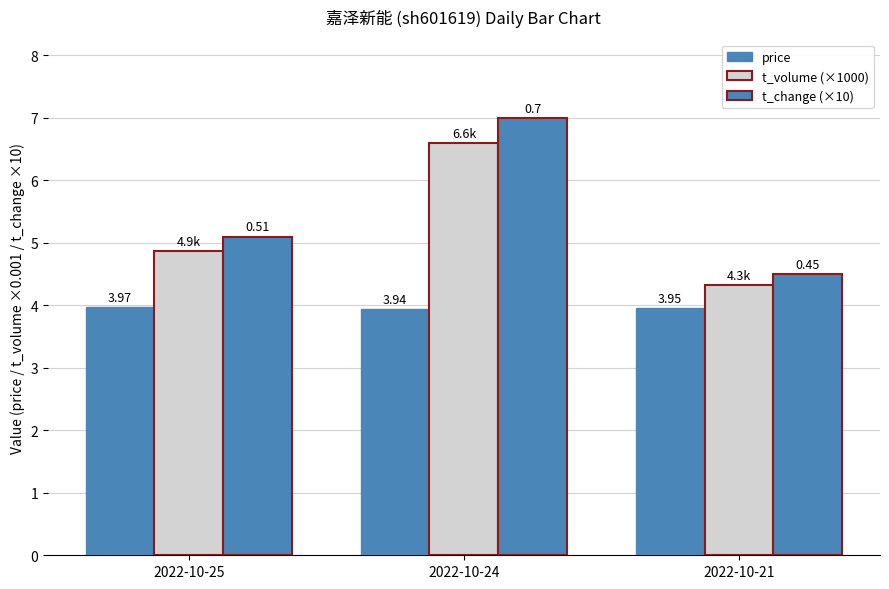

Reading right to left, list all the values displayed in this chart.

price: 4.0	3.9	4.0
t_volume (×1000): 4.3	6.6	4.9
t_change (×10): 4.5	7.0	5.1